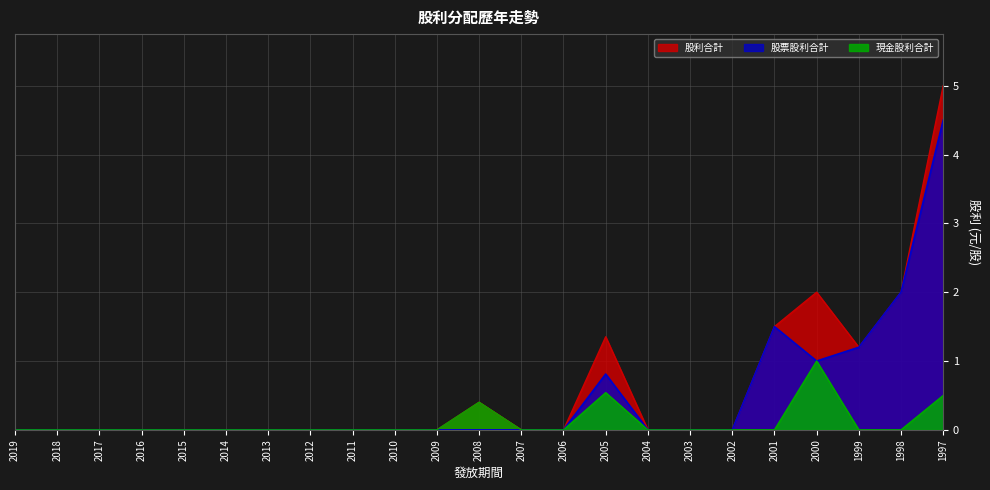

What is the average value of the 股票股利合計 series?

0.5